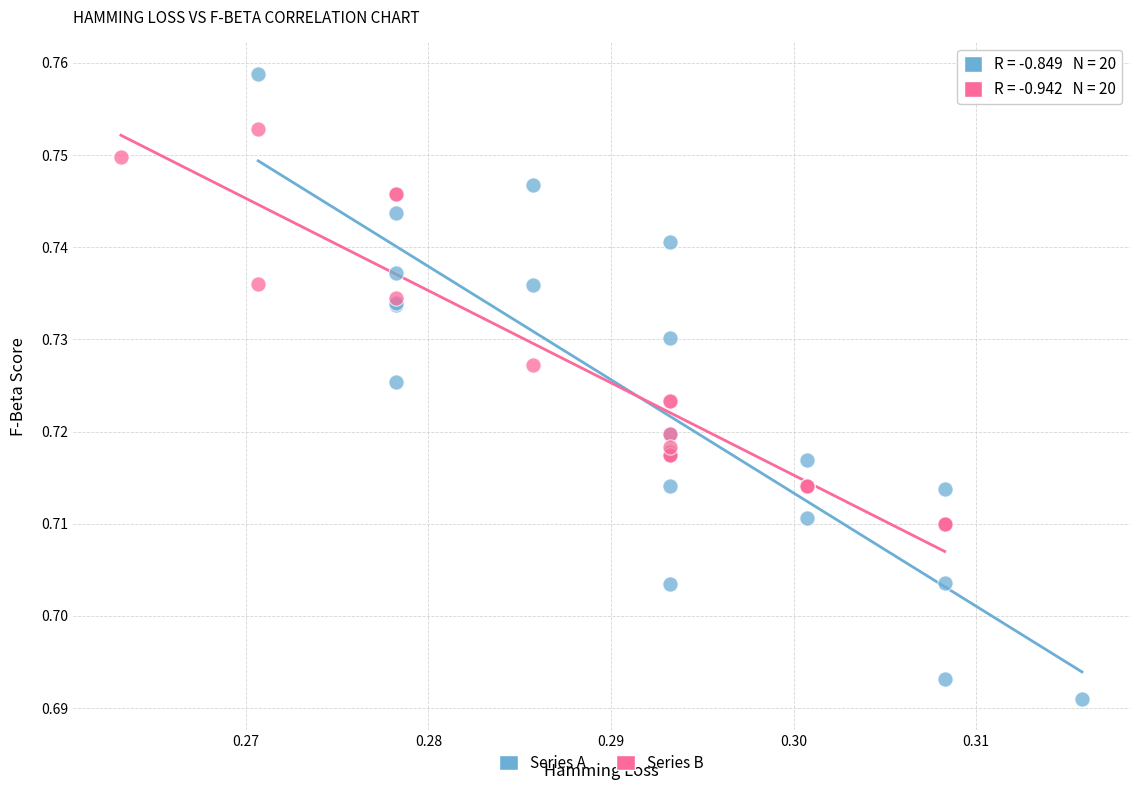

What are all the series names shown in the legend?

Series A, Series B